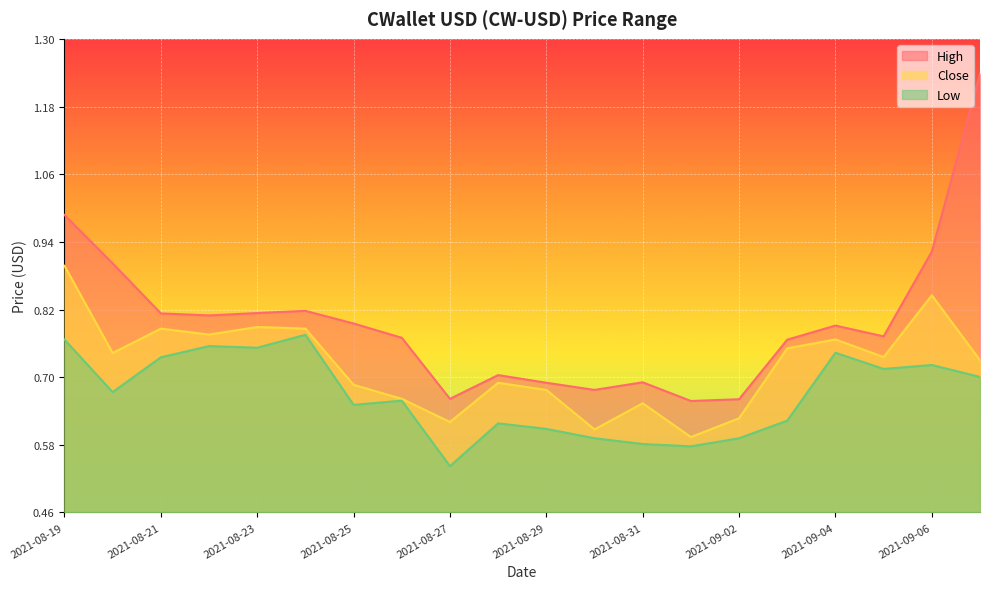

Which label corresponds to the smallest value in the chart?

2021-08-27